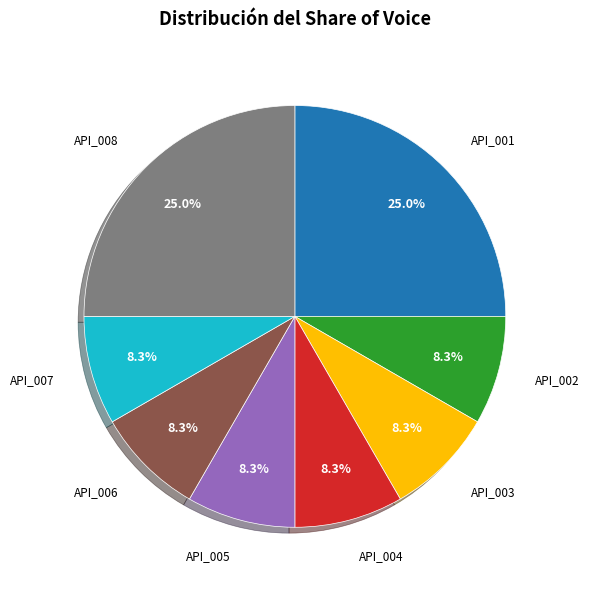

What percentage is the API_001 slice, to the nearest percent?

25%